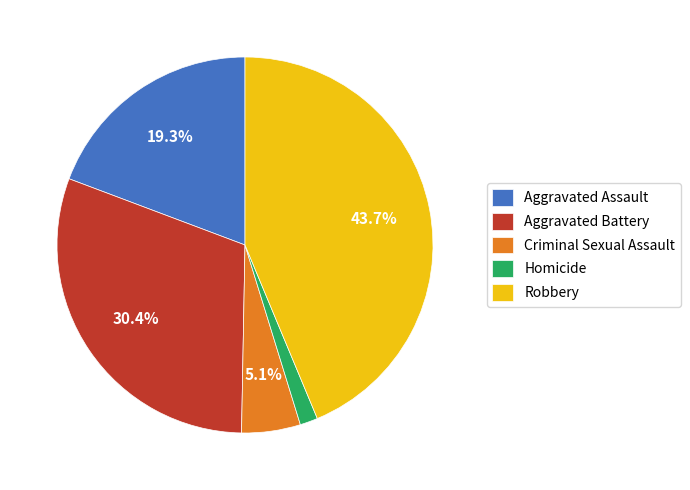

Rank the categories by value from highest to lowest.

Robbery, Aggravated Battery, Aggravated Assault, Criminal Sexual Assault, Homicide